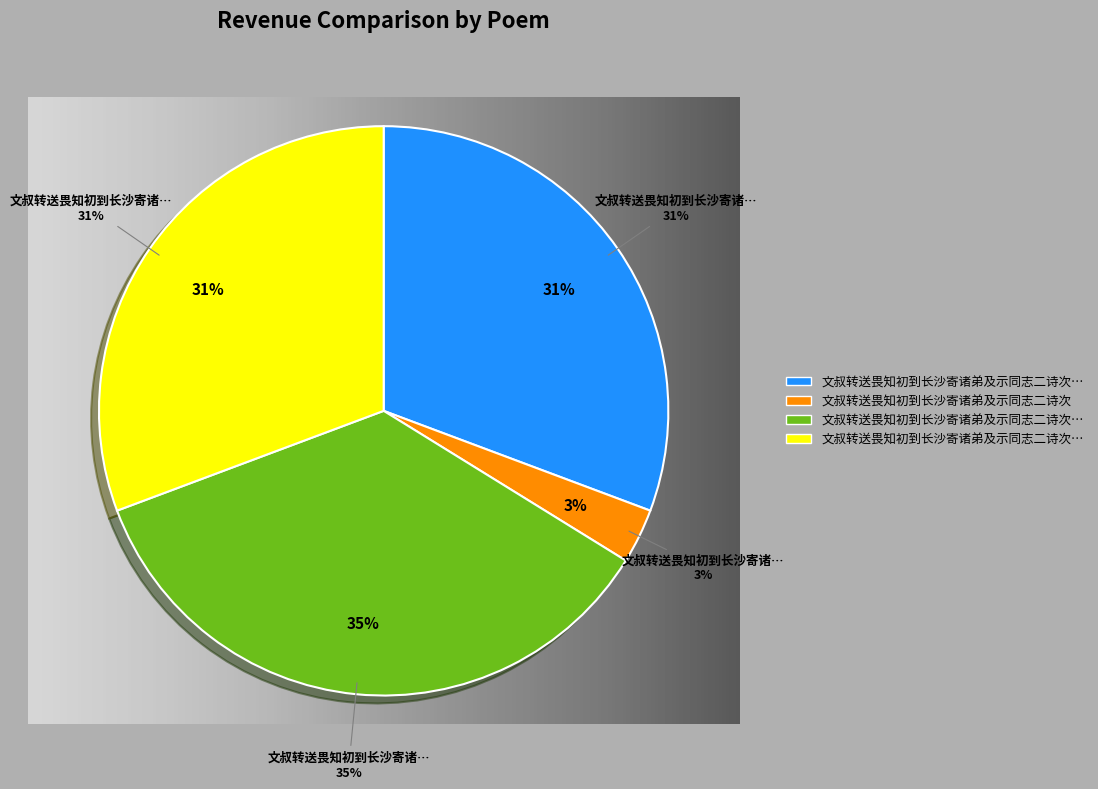

How many segments does this pie chart have?

4